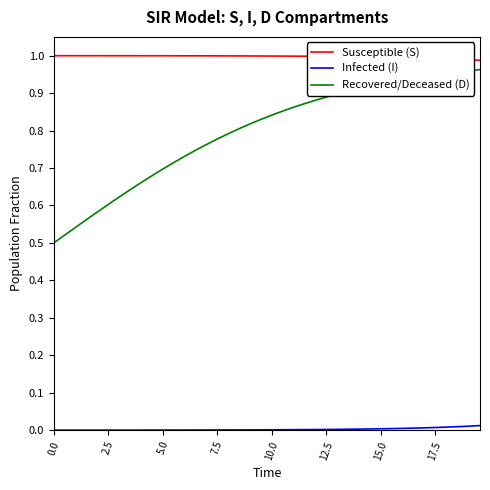

True or false: Susceptible (S) and Recovered/Deceased (D) intersect in this chart.

False